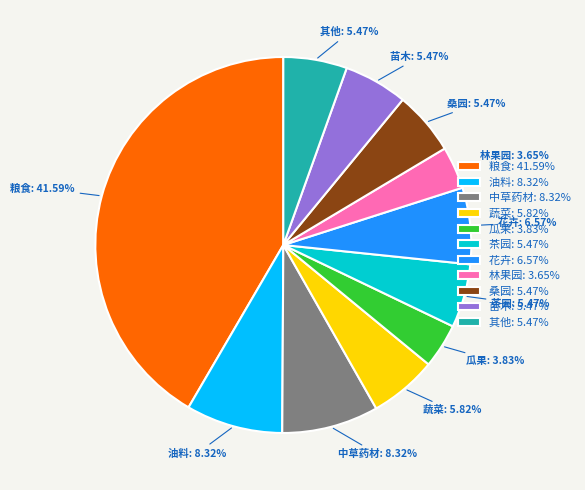

The 花卉 slice represents 7% of the pie. True or false?

True